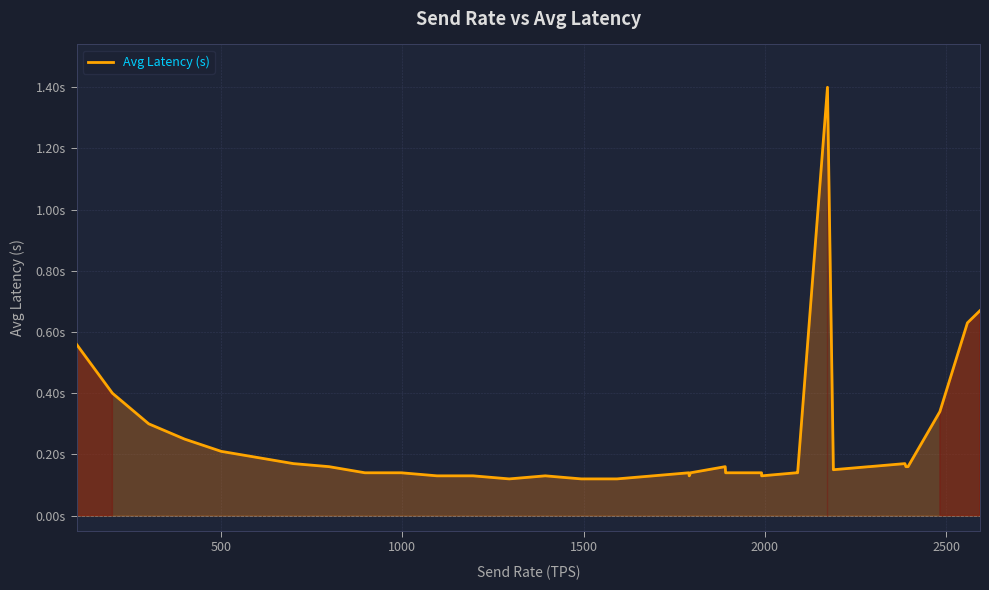

What is the greatest value displayed?

1.4